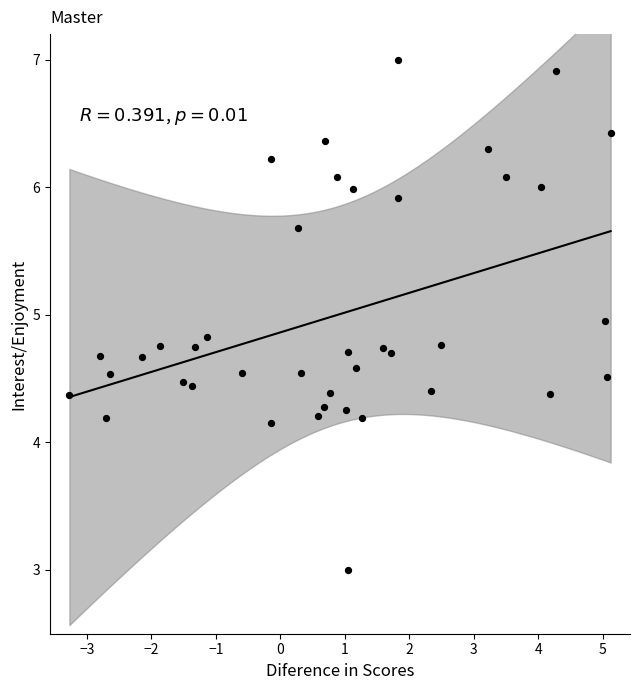

What is the range of Y values (max minus min)?

4.0